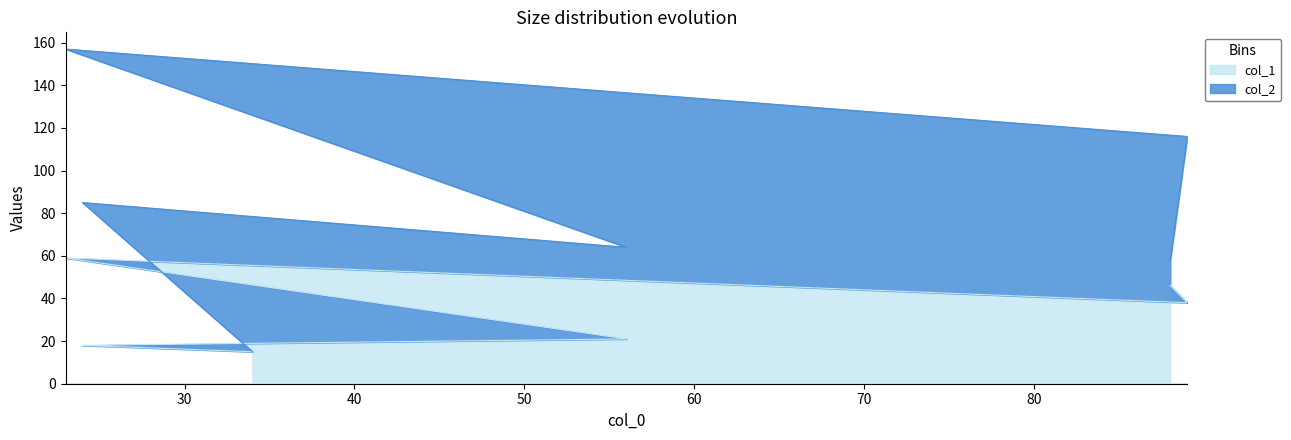

At which category does the data reach its first local peak?

23